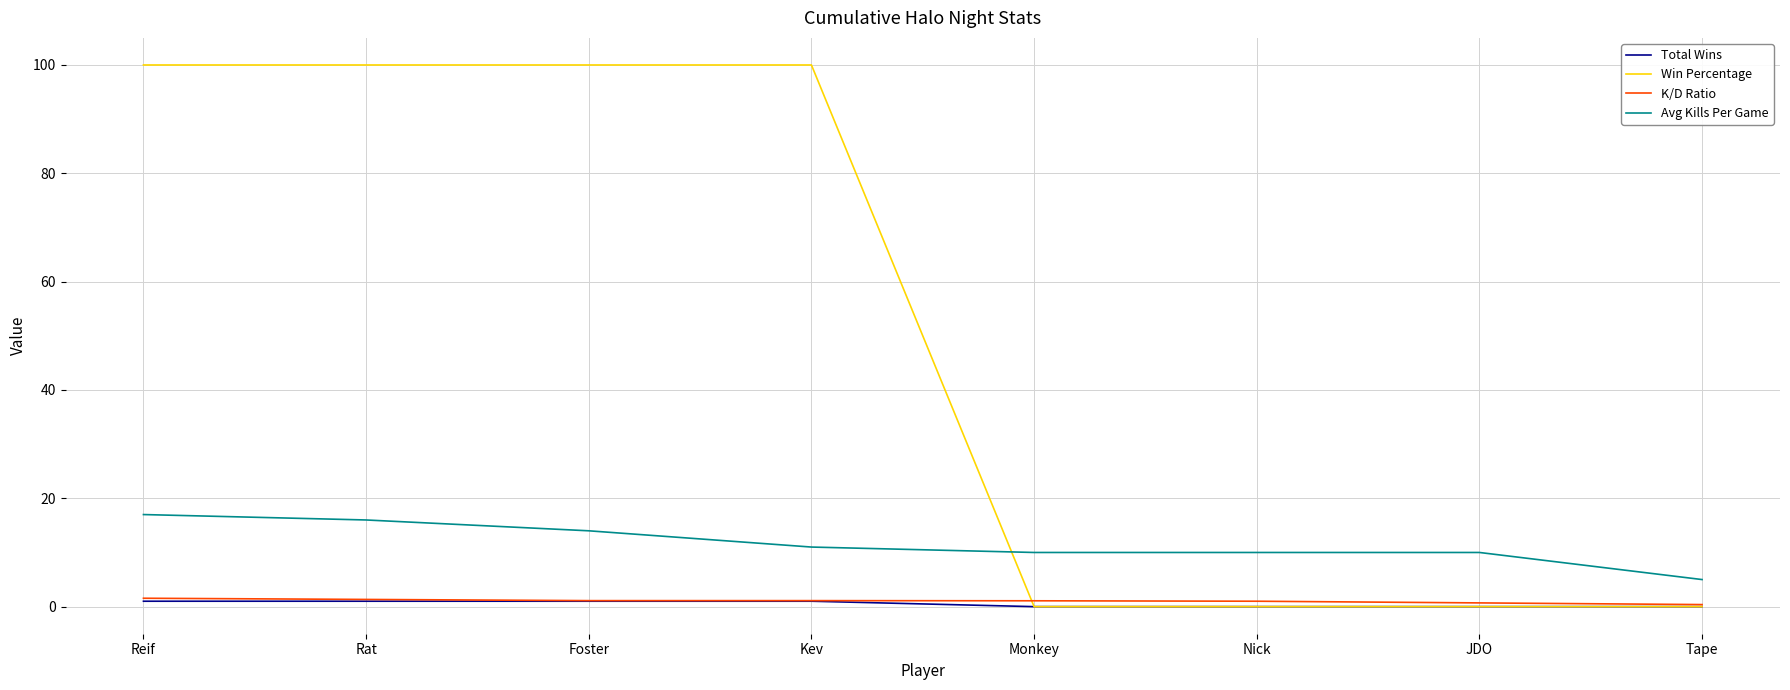

True or false: Avg Kills Per Game and K/D Ratio intersect in this chart.

False